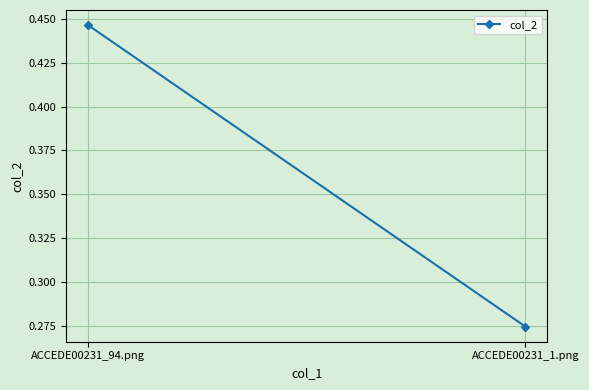

How many values are between 0 and 1?

2